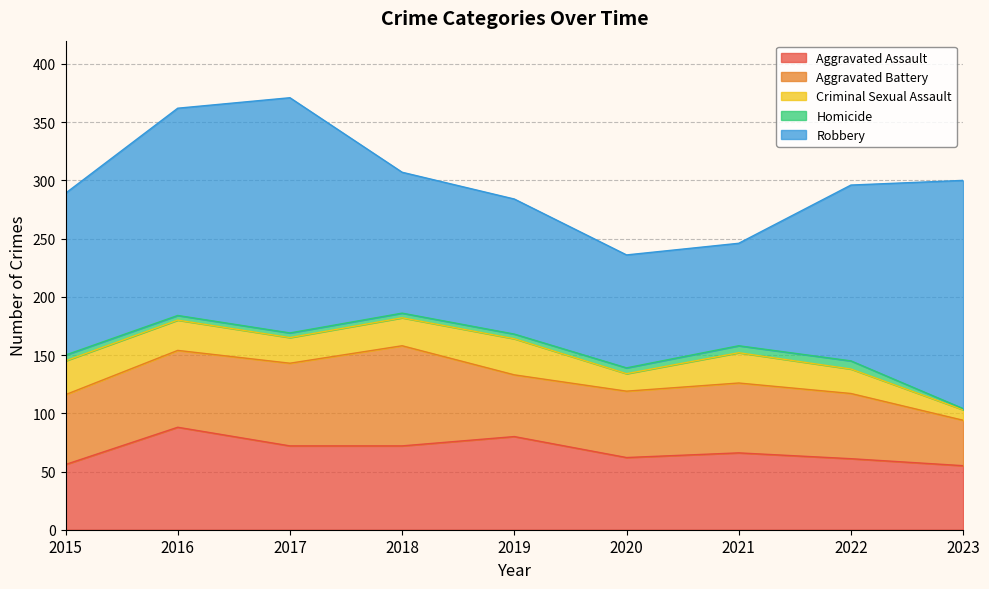

List the labels in order of Aggravated Assault value, smallest first.

2023, 2015, 2022, 2020, 2021, 2017, 2018, 2019, 2016